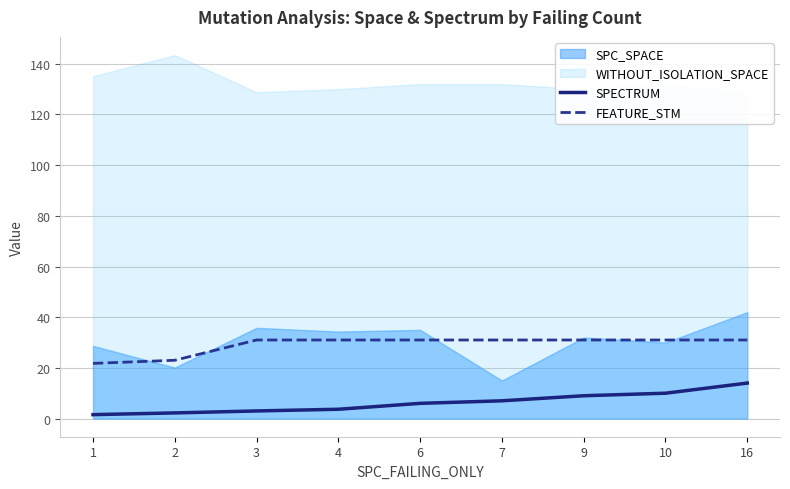

True or false: FEATURE_STM has a value of 31.0 at 7.

True